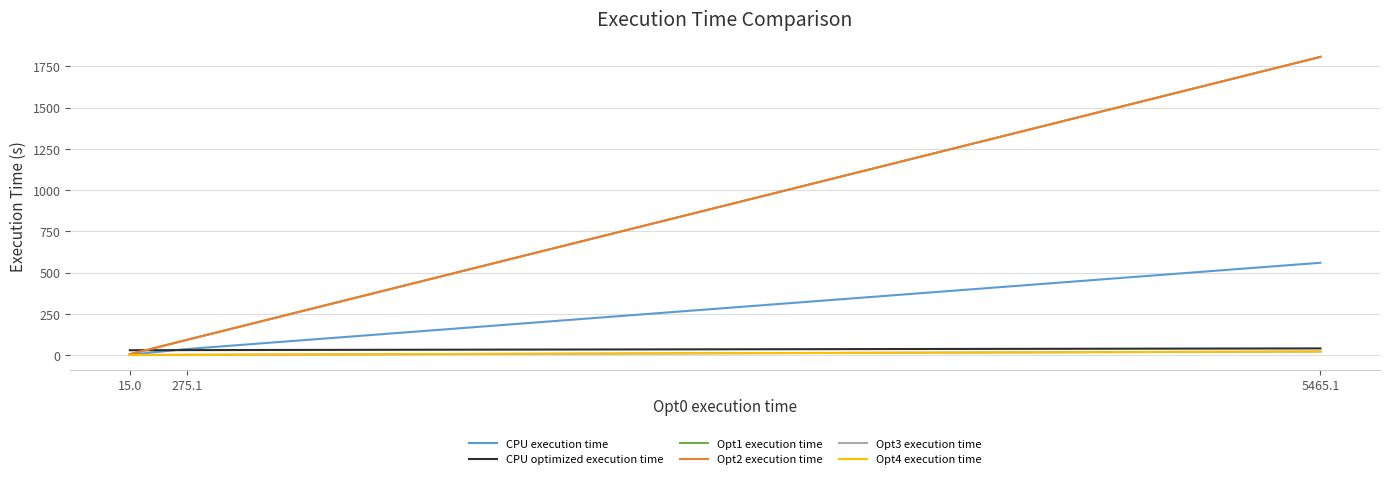

At which label is CPU execution time closest to 281?

275.1